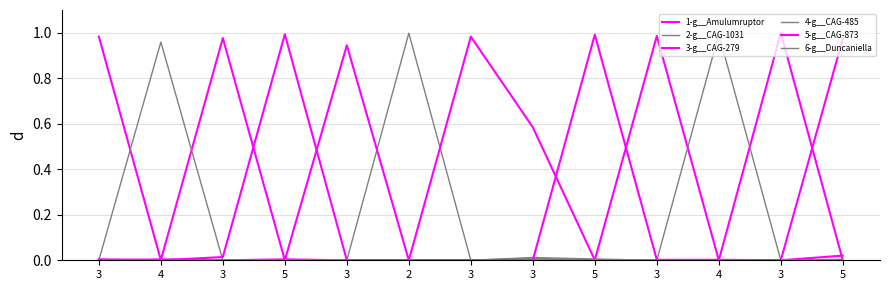

What is the difference between the maximum and minimum values in the 3-g__CAG-279 series?

1.0